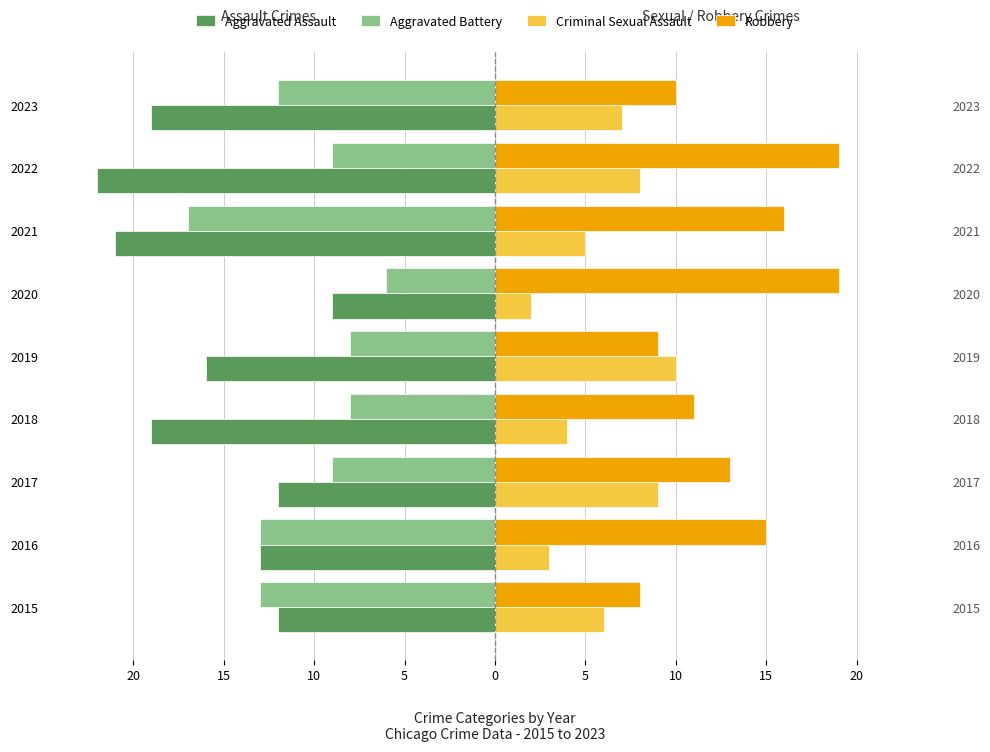

What is the total value across all series at 2017?

1